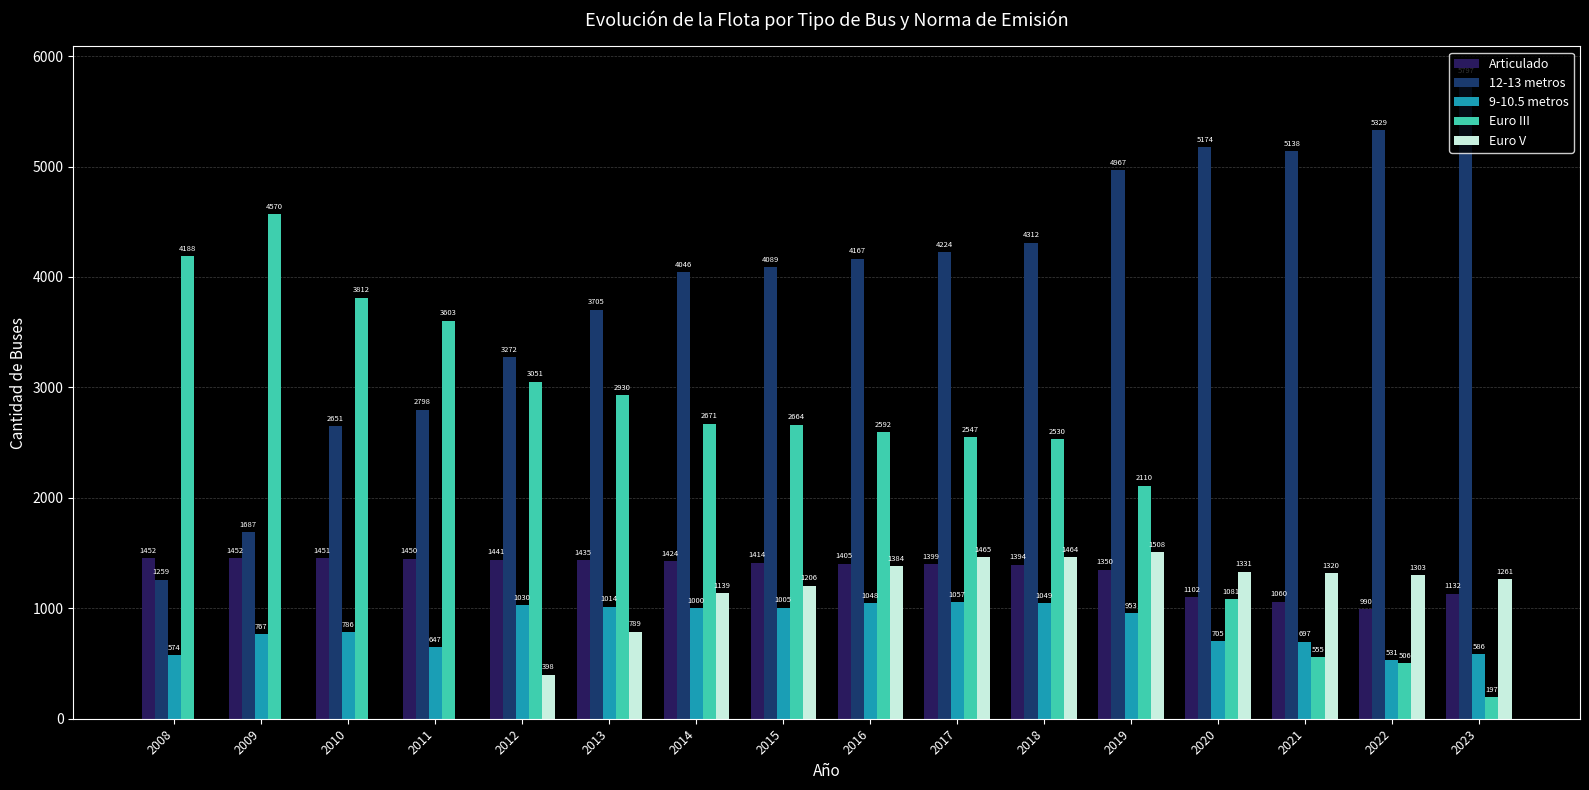

What is the approximate value of Articulado at 2023?

1132